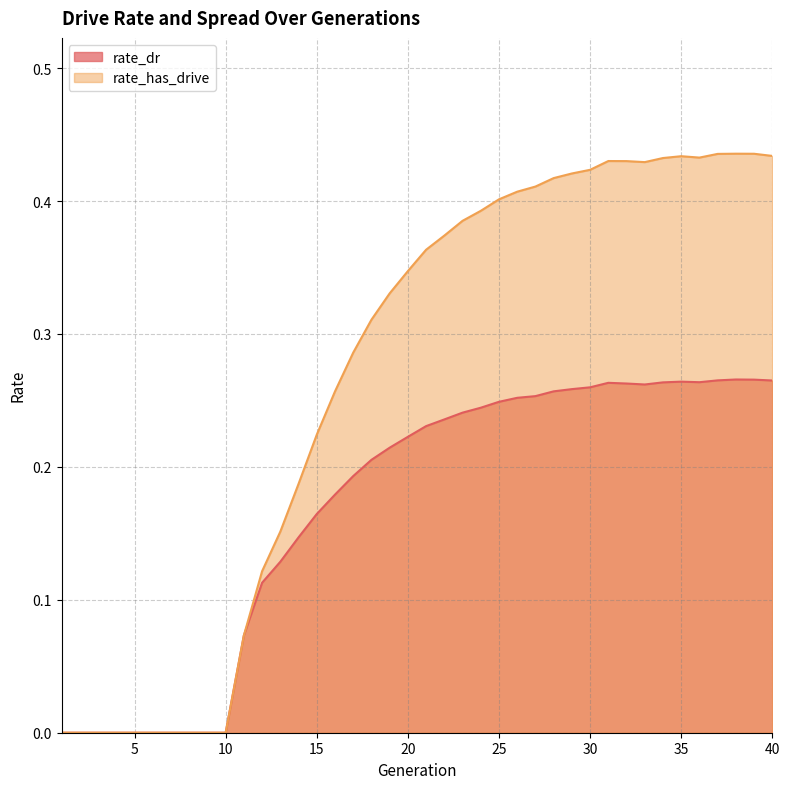

How many data points does each series have?

40